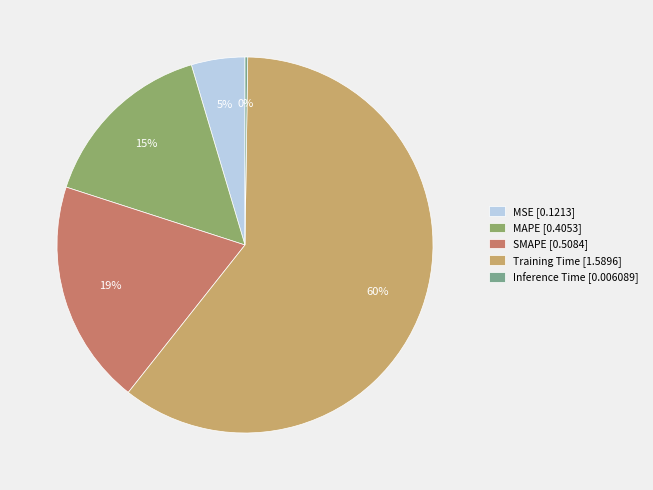

Between MSE [0.1213] and SMAPE [0.5084], which is larger?

SMAPE [0.5084]